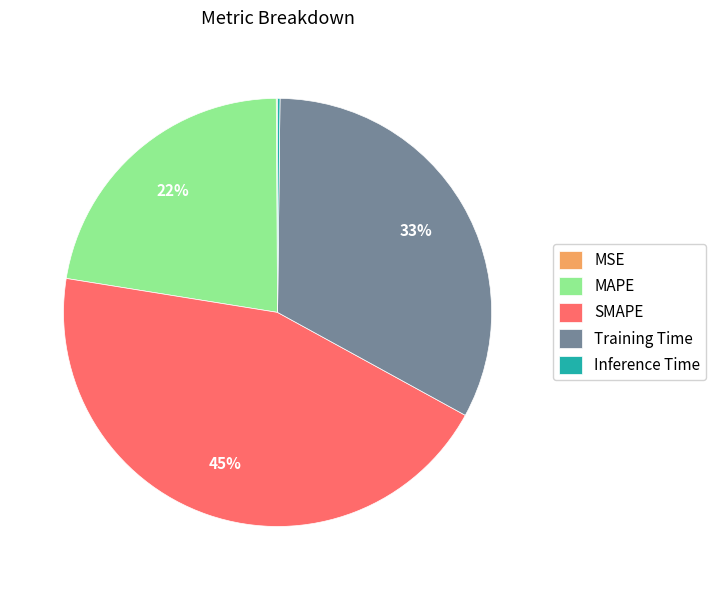

Does Training Time account for over 50% of the chart?

No